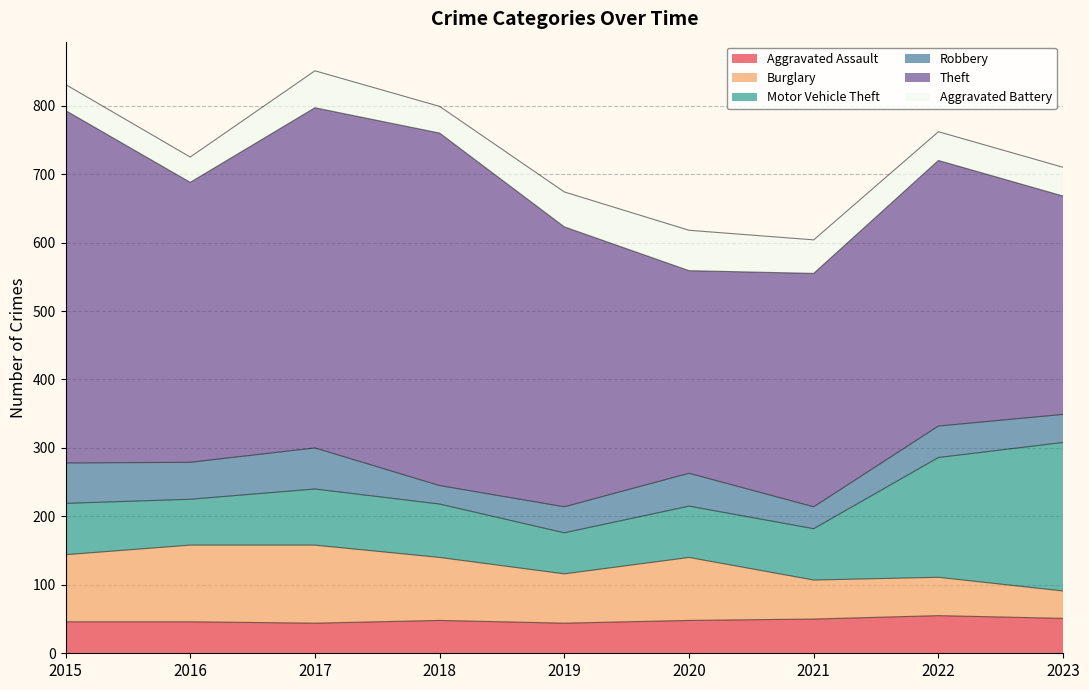

Where is Theft nearest to the value 405?

2016